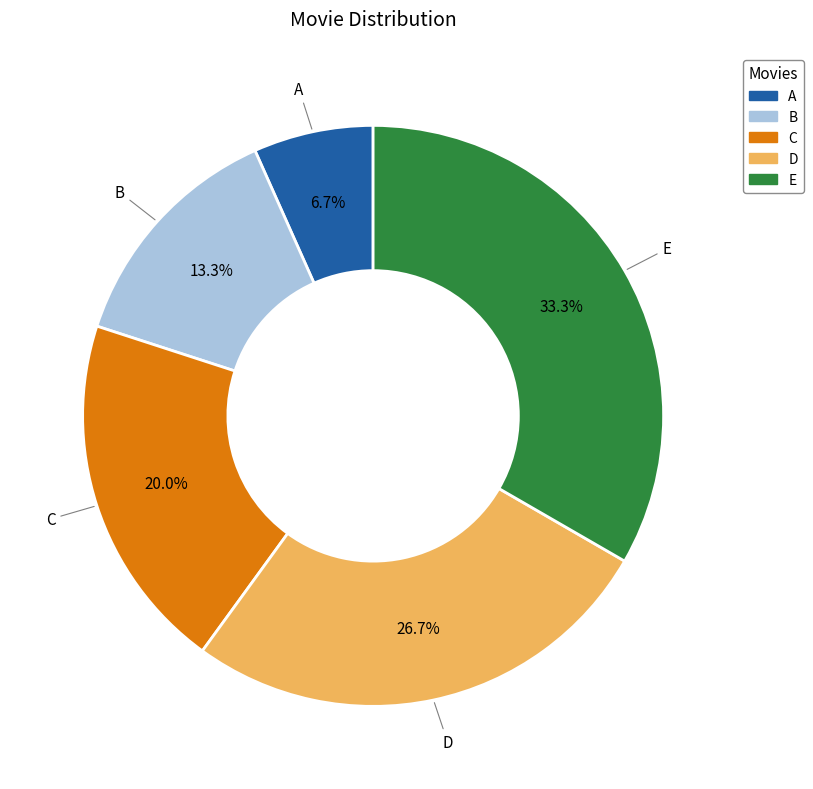

What is the total percentage of B and C?

33.3%